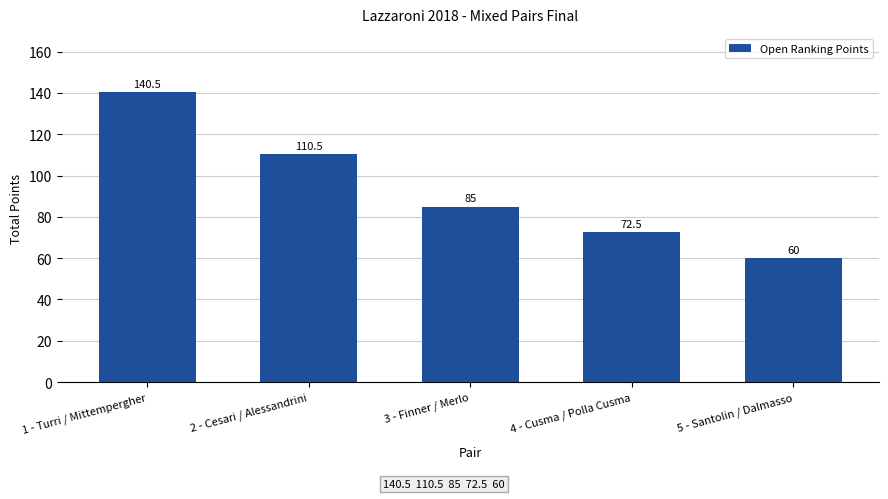

Read the value at 2 - Cesari / Alessandrini.

110.5